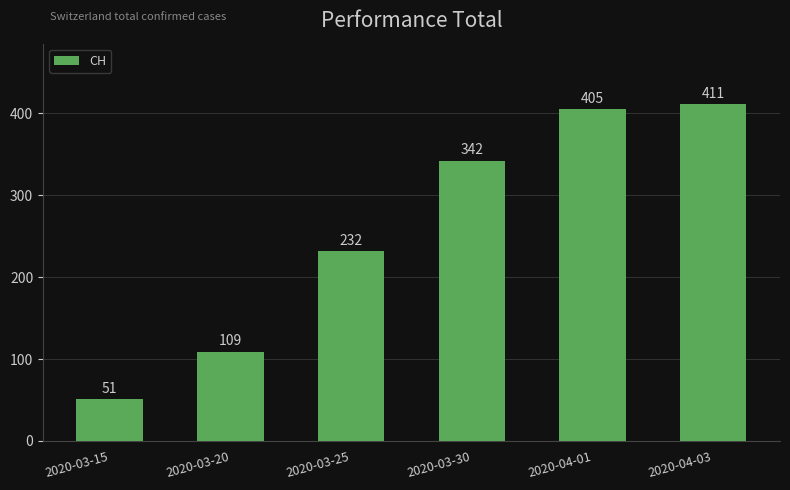

List the labels in order of value, smallest first.

2020-03-15, 2020-03-20, 2020-03-25, 2020-03-30, 2020-04-01, 2020-04-03